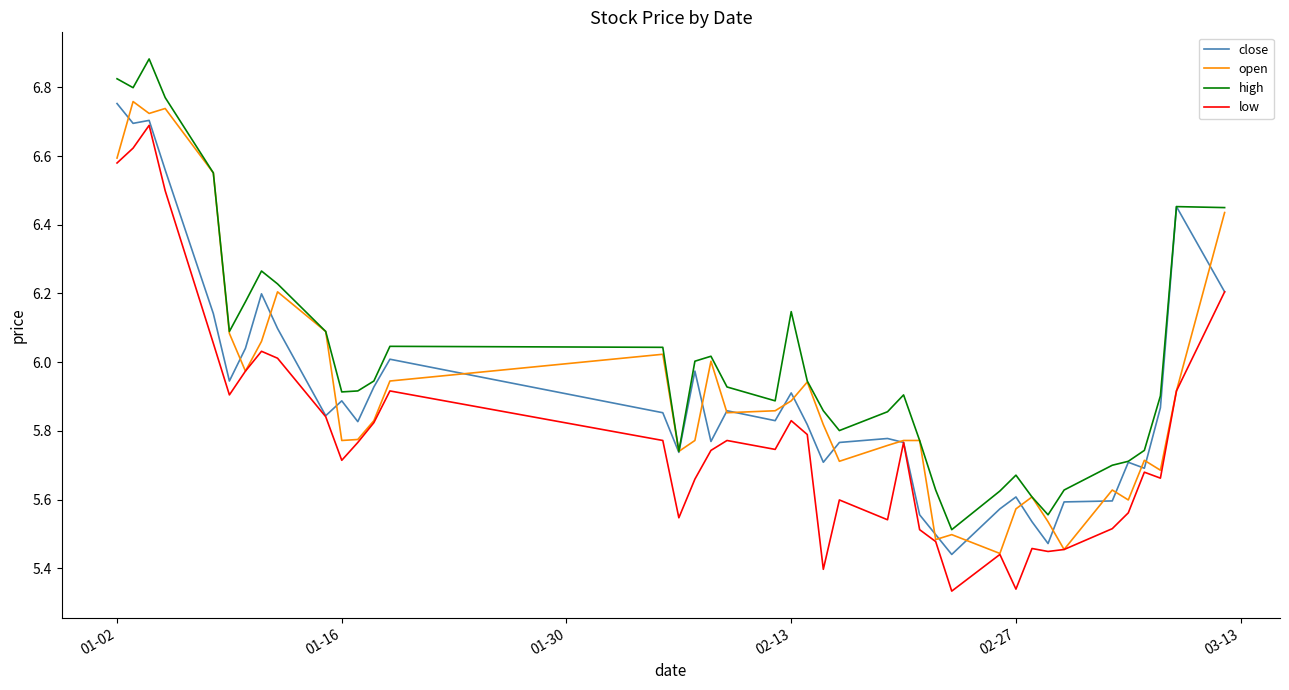

What is the maximum value shown in the chart?

6.9